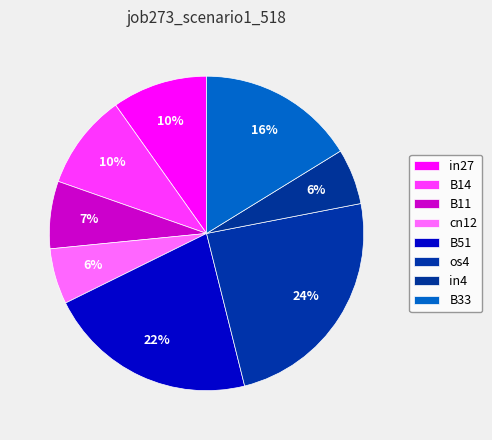

Which slice is the largest?

os4